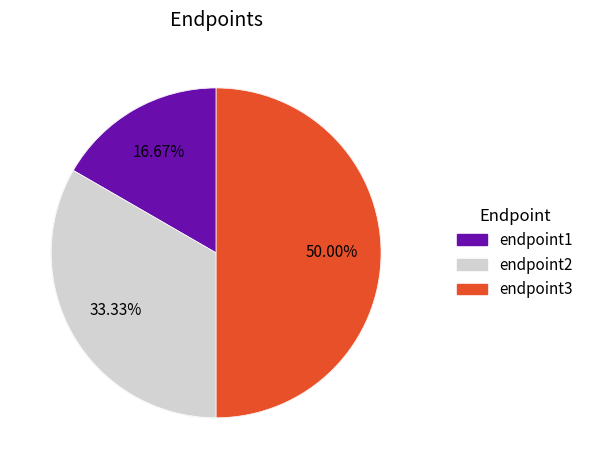

Is the sum of endpoint1 and endpoint3 greater than half?

Yes